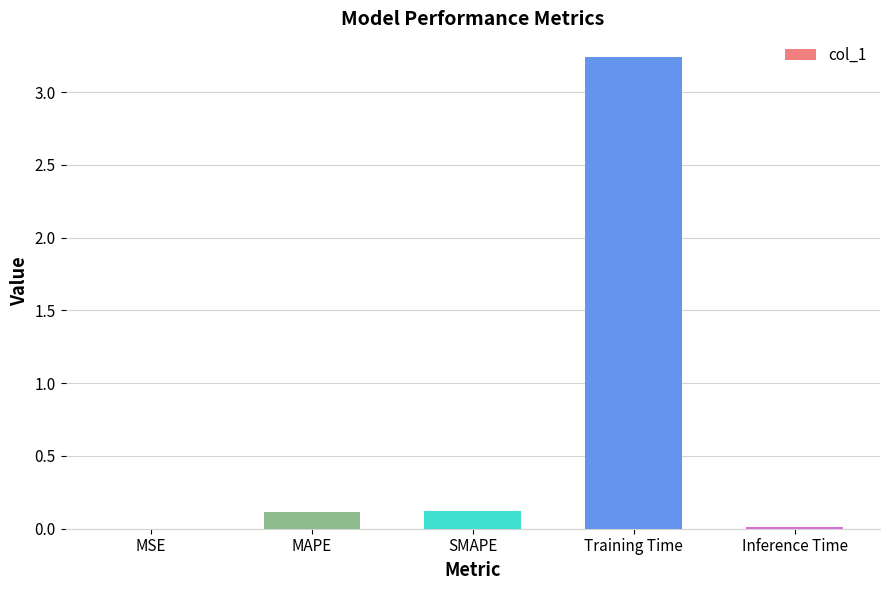

True or false: the data shows 0.1 at SMAPE.

True